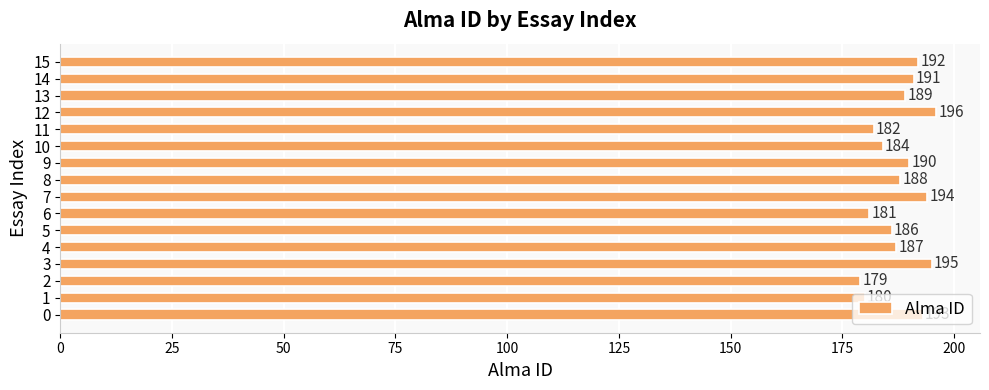

At which category does the chart reach its peak across all series?

12